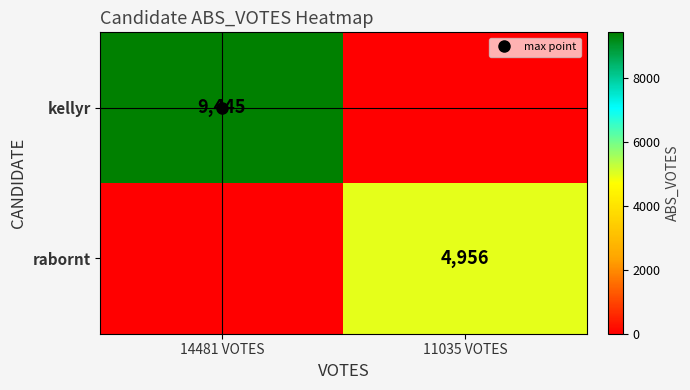

What is the total value across all series at 14481 VOTES?

9445